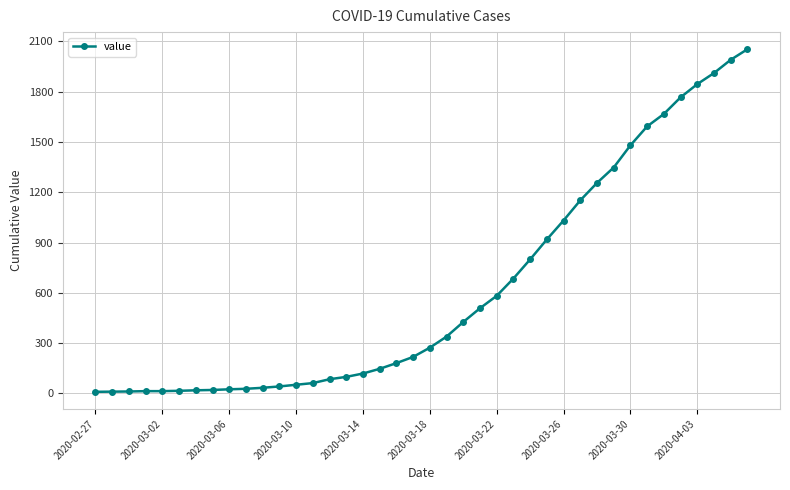

What is the sum of all values?

24820